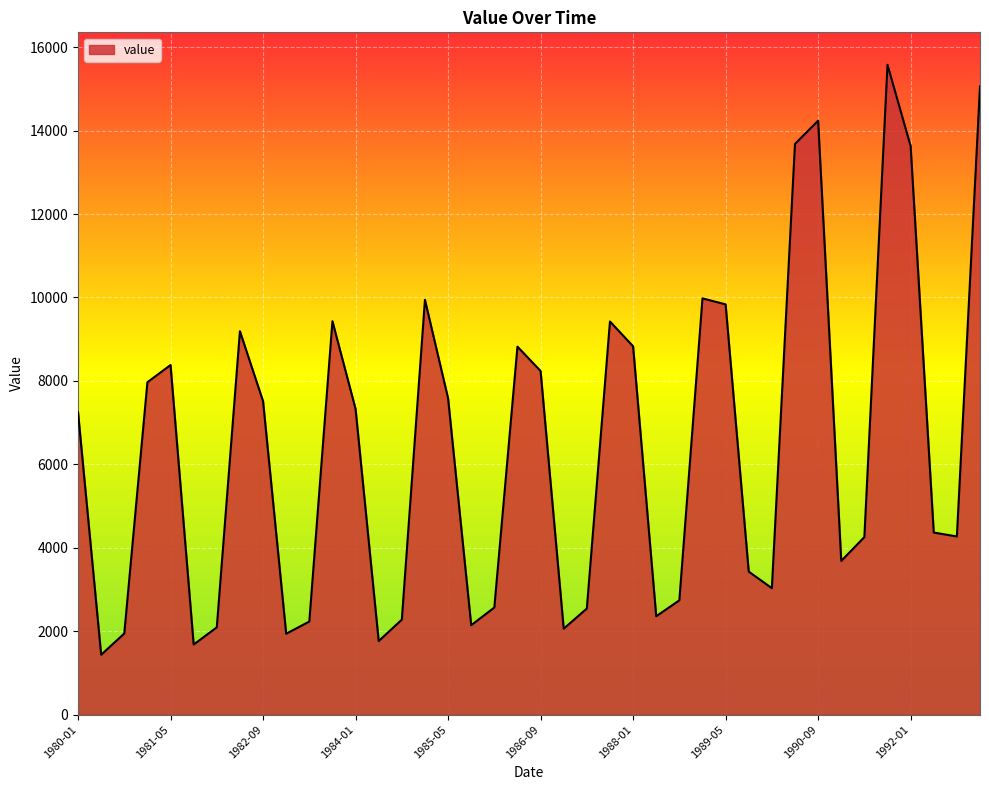

How many lines are shown in the chart?

1